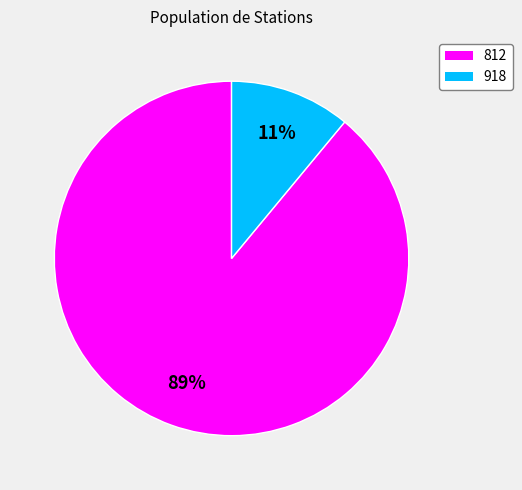

To the nearest percent, what portion does 812 represent?

89%